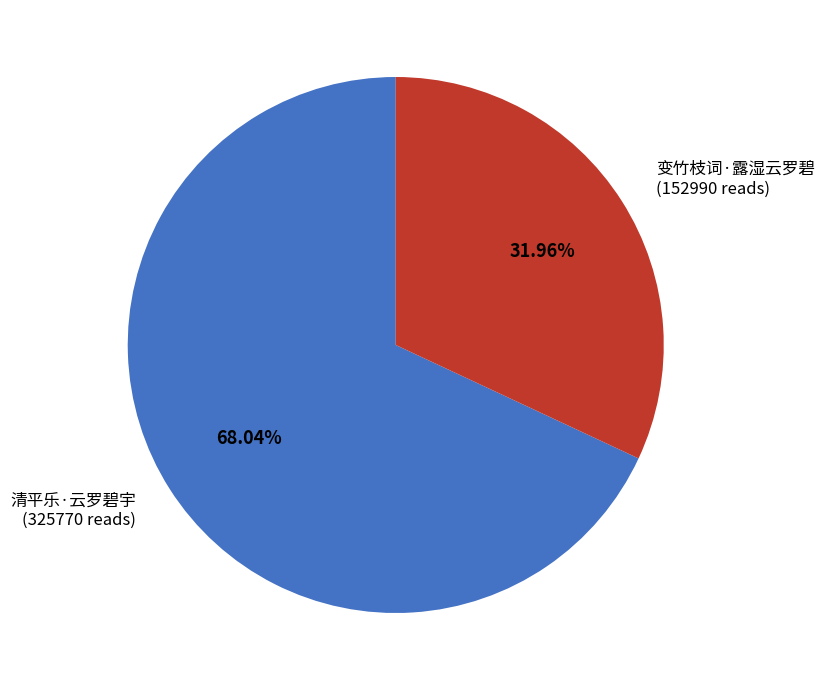

To the nearest percent, what is the difference between the 变竹枝词·露湿云罗碧 and 清平乐·云罗碧宇 slice percentages?

36%